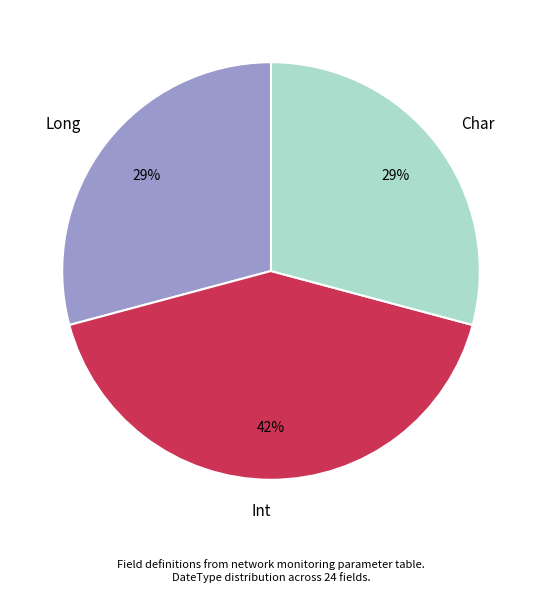

To the nearest percent, what is the average slice percentage?

33%